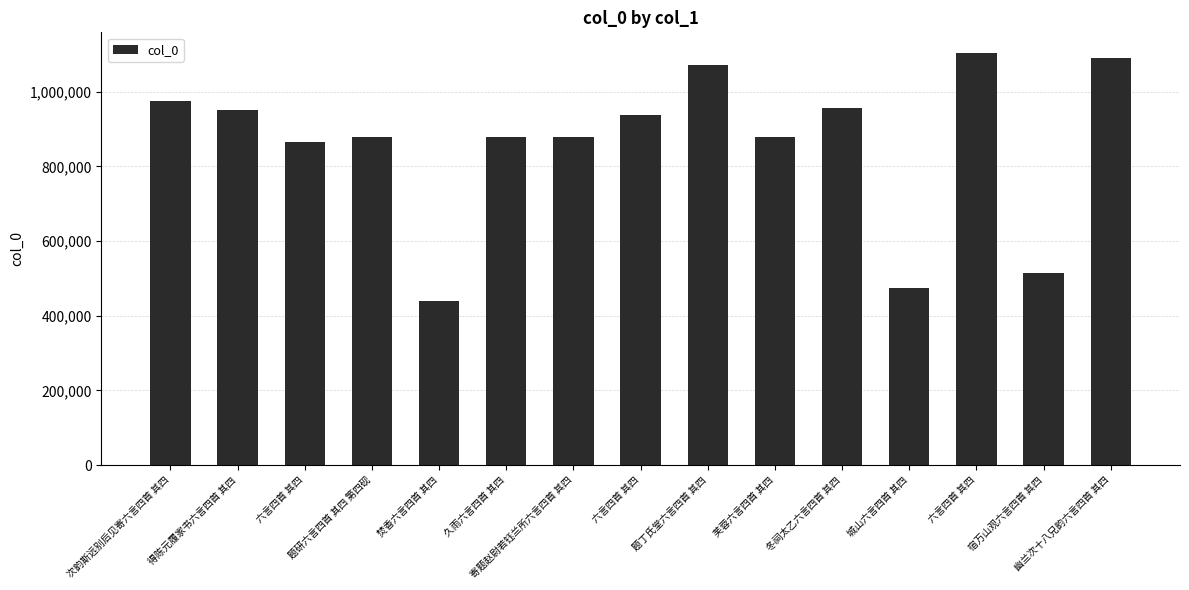

How many bars are there in total?

15